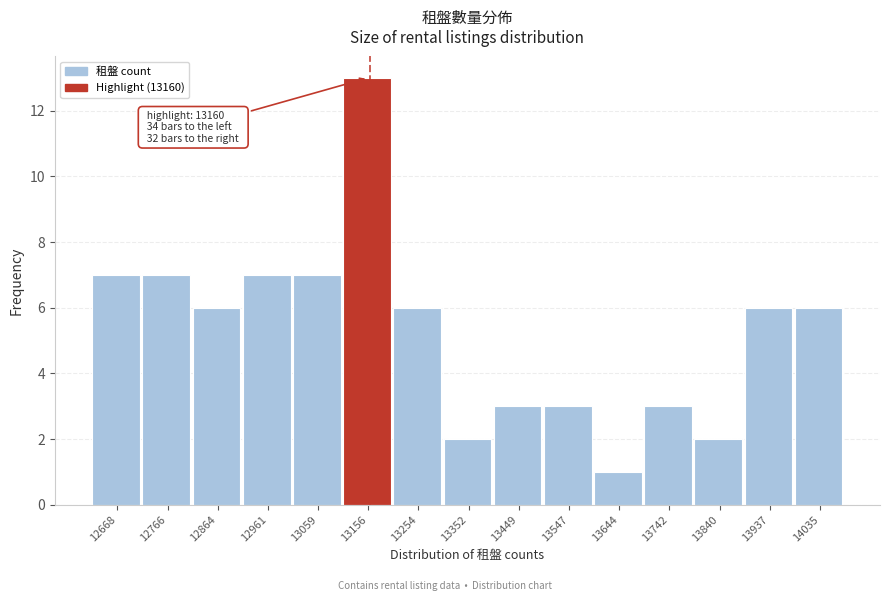

Over which range of the x-axis is the bar tallest?

13110 to 13210